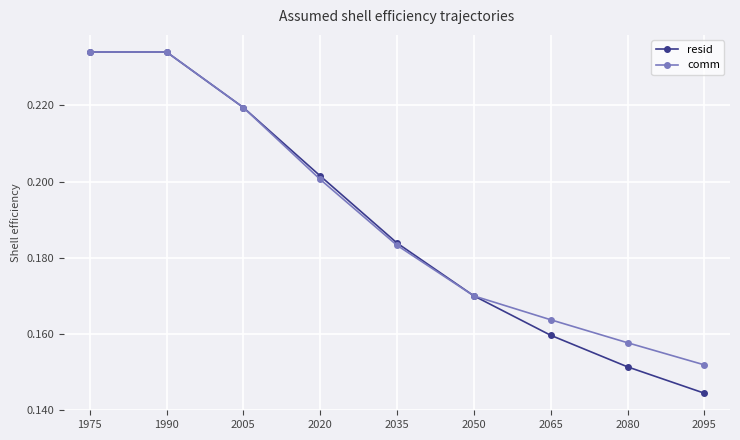

Where is comm nearest to the value 0?

2095